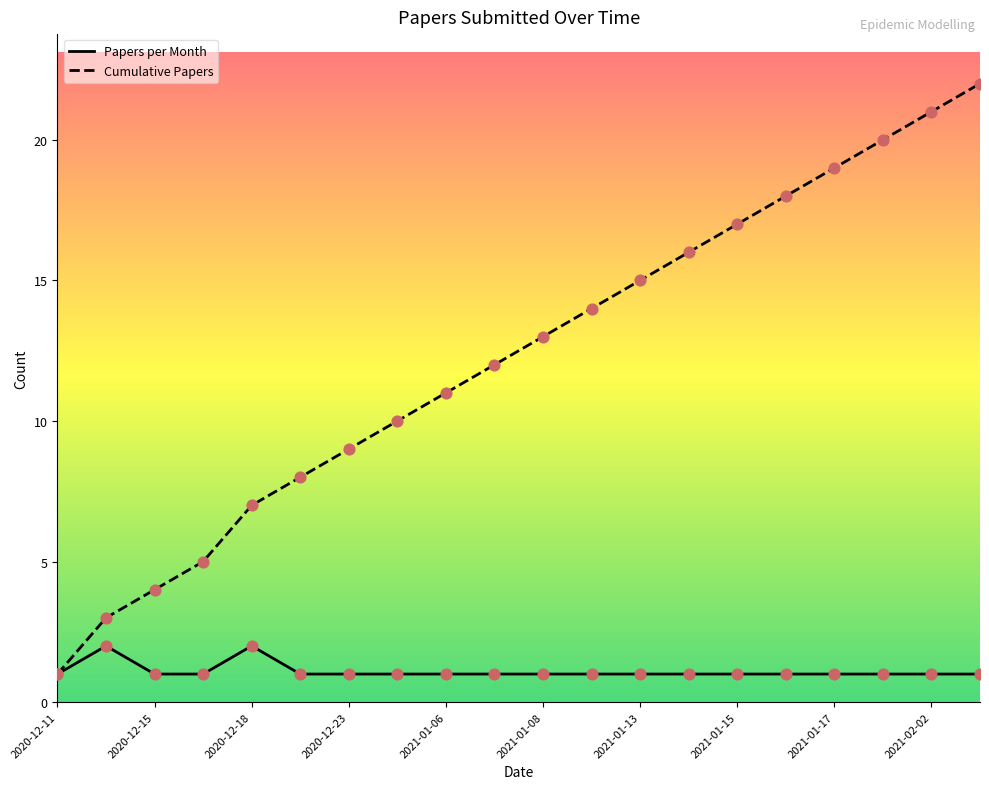

What is the total value across all series at 15?

19